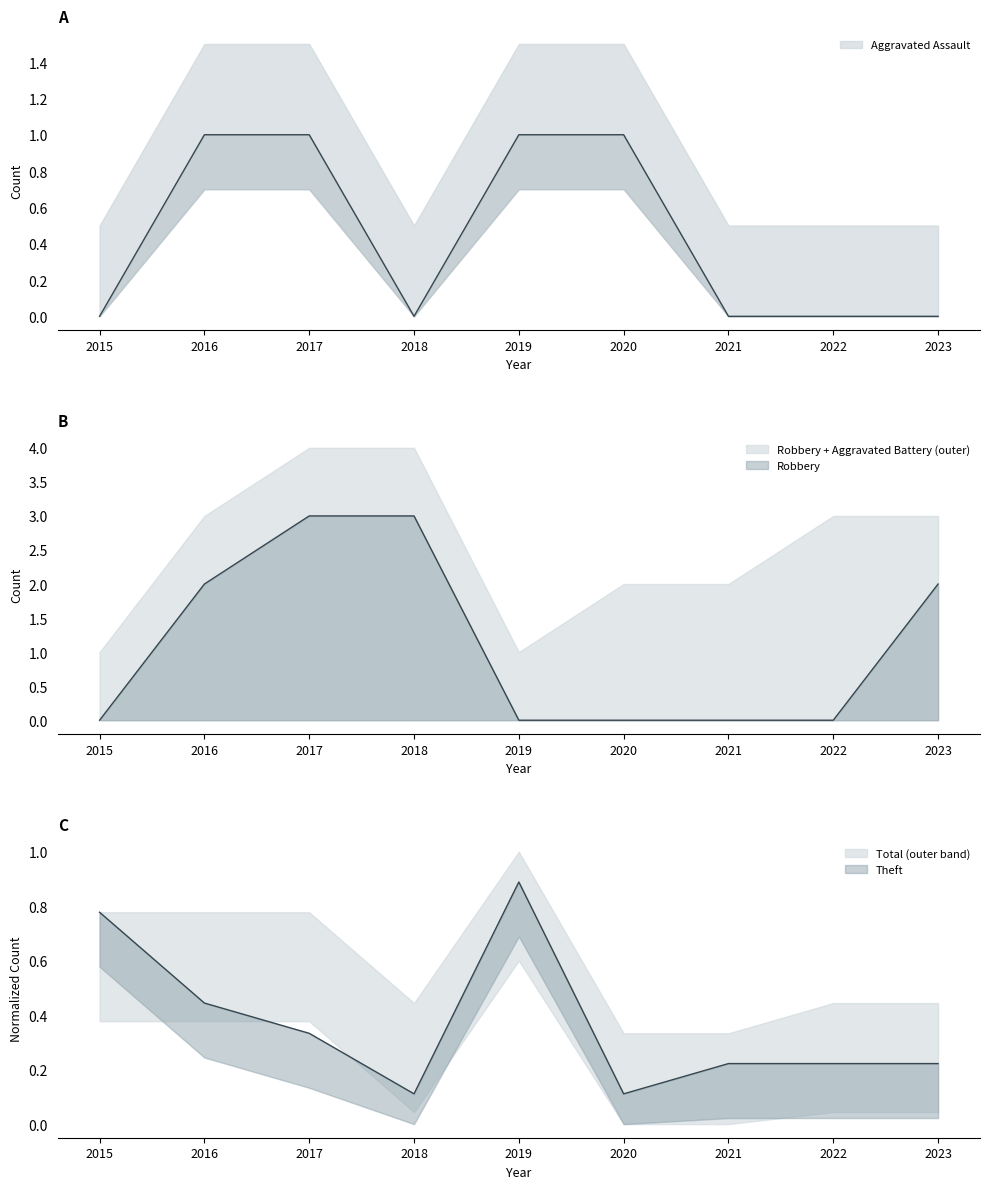

The Theft series shows 0.2 at 2021. True or false?

True